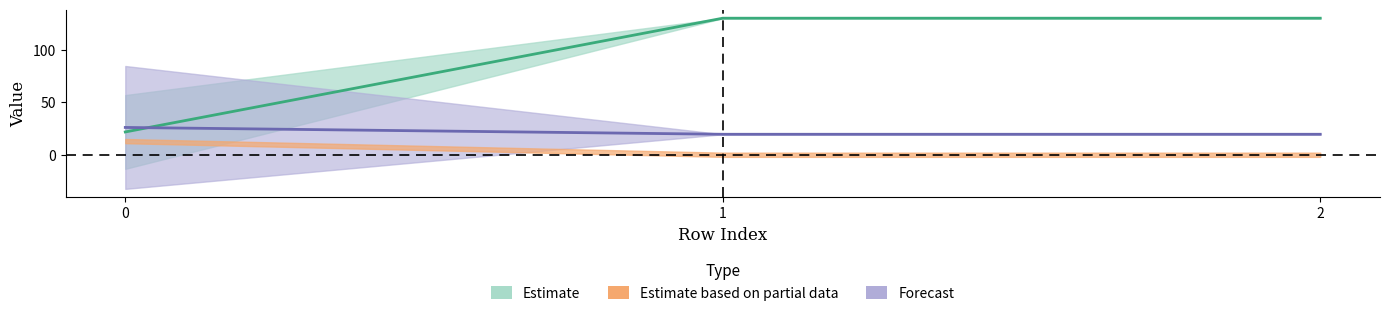

Which label corresponds to the largest value in the chart?

1